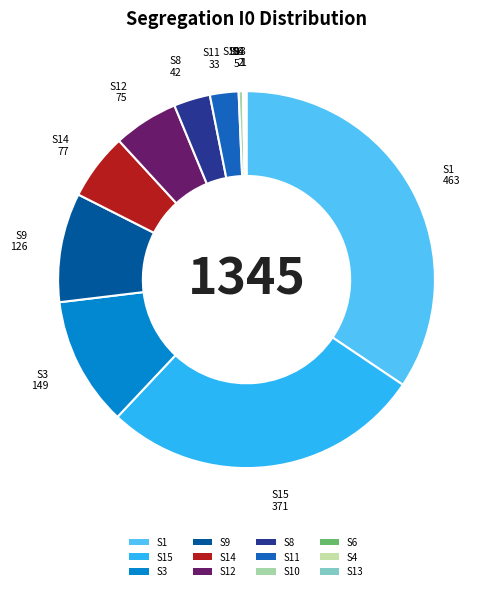

Is there a majority slice in this chart?

No